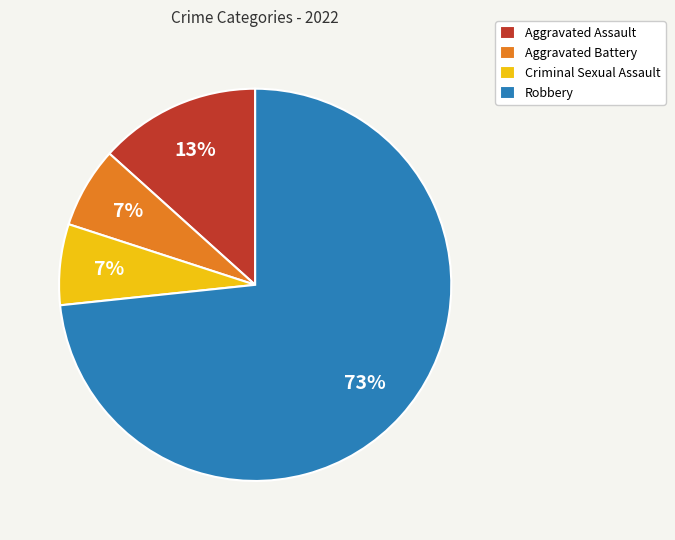

What is the largest slice in the pie chart?

Robbery